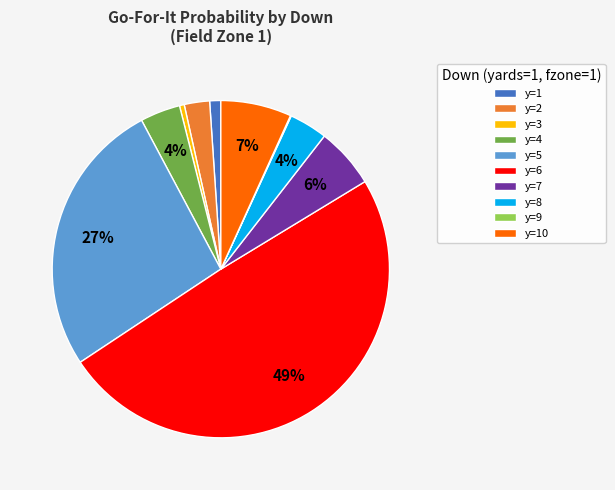

Is y=2 the majority of the pie?

No